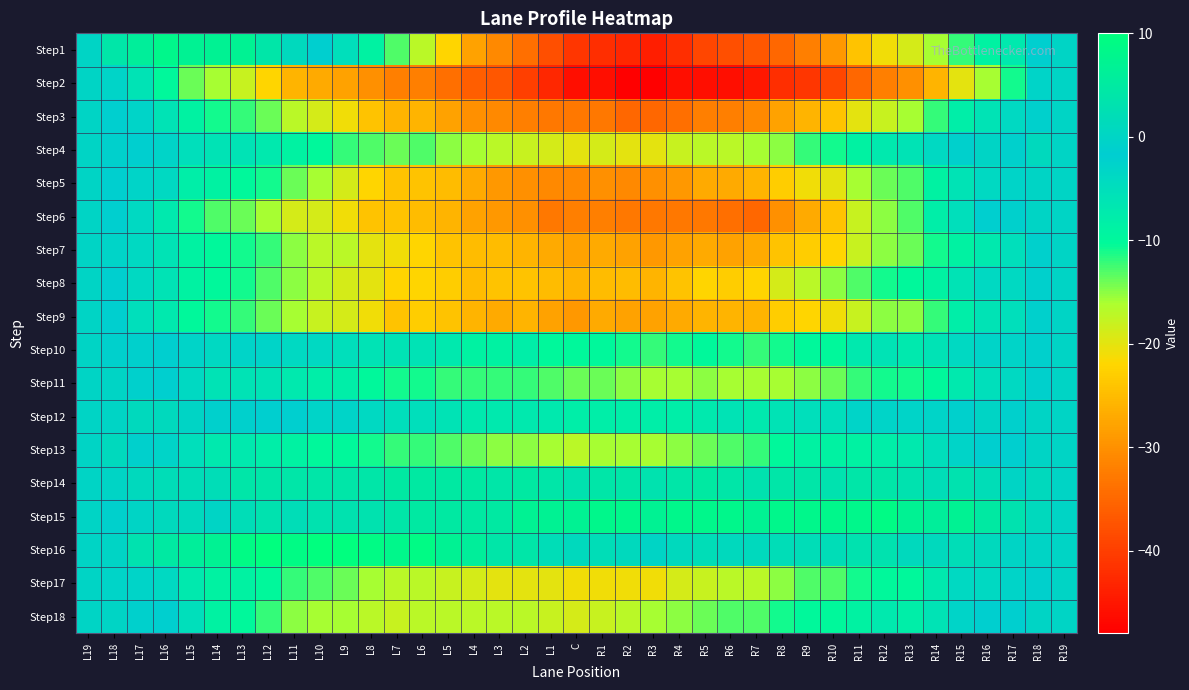

Reading right to left, transcribe all the data shown in this chart.

Step1: R19=0	R18=-2	R17=-7	R16=-9	R15=-12	R14=-16	R13=-19	R12=-21	R11=-24	R10=-29	R9=-32	R8=-35	R7=-37	R6=-38	R5=-39	R4=-42	R3=-44	R2=-43	R1=-42	C=-41	L1=-38	L2=-34	L3=-31	L4=-28	L5=-22	L6=-17	L7=-13	L8=-9	L9=-5	L10=-2	L11=1	L12=4	L13=7	L14=7	L15=7	L16=8	L17=6	L18=4	L19=0
Step2: R19=0	R18=-3	R17=-11	R16=-16	R15=-20	R14=-26	R13=-30	R12=-32	R11=-35	R10=-39	R9=-41	R8=-42	R7=-45	R6=-46	R5=-46	R4=-46	R3=-48	R2=-48	R1=-46	C=-46	L1=-43	L2=-40	L3=-37	L4=-36	L5=-34	L6=-32	L7=-32	L8=-30	L9=-28	L10=-27	L11=-26	L12=-22	L13=-18	L14=-16	L15=-14	L16=-10	L17=-6	L18=-3	L19=0
Step3: R19=0	R18=-1	R17=-4	R16=-6	R15=-8	R14=-12	R13=-16	R12=-18	R11=-20	R10=-24	R9=-26	R8=-28	R7=-31	R6=-32	R5=-32	R4=-34	R3=-35	R2=-35	R1=-33	C=-33	L1=-33	L2=-32	L3=-31	L4=-30	L5=-28	L6=-26	L7=-26	L8=-24	L9=-21	L10=-19	L11=-17	L12=-14	L13=-12	L14=-11	L15=-9	L16=-6	L17=-3	L18=-2	L19=0
Step4: R19=0	R18=1	R17=-1	R16=0	R15=-1	R14=-4	R13=-6	R12=-7	R11=-9	R10=-11	R9=-12	R8=-15	R7=-16	R6=-17	R5=-17	R4=-18	R3=-20	R2=-20	R1=-19	C=-20	L1=-19	L2=-18	L3=-17	L4=-16	L5=-15	L6=-13	L7=-14	L8=-13	L9=-12	L10=-10	L11=-9	L12=-7	L13=-6	L14=-6	L15=-5	L16=-3	L17=-2	L18=-1	L19=0
Step5: R19=0	R18=0	R17=-3	R16=-4	R15=-6	R14=-9	R13=-13	R12=-14	R11=-16	R10=-20	R9=-21	R8=-23	R7=-26	R6=-27	R5=-27	R4=-29	R3=-30	R2=-31	R1=-30	C=-31	L1=-31	L2=-30	L3=-29	L4=-27	L5=-25	L6=-24	L7=-24	L8=-22	L9=-19	L10=-16	L11=-14	L12=-11	L13=-10	L14=-9	L15=-8	L16=-4	L17=-3	L18=-2	L19=0
Step6: R19=0	R18=0	R17=-1	R16=-2	R15=-5	R14=-8	R13=-13	R12=-15	R11=-18	R10=-24	R9=-27	R8=-30	R7=-35	R6=-34	R5=-33	R4=-33	R3=-33	R2=-33	R1=-32	C=-32	L1=-33	L2=-30	L3=-29	L4=-28	L5=-26	L6=-25	L7=-24	L8=-24	L9=-21	L10=-19	L11=-19	L12=-16	L13=-14	L14=-13	L15=-11	L16=-7	L17=-4	L18=-2	L19=0
Step7: R19=0	R18=-1	R17=-5	R16=-7	R15=-9	R14=-11	R13=-14	R12=-15	R11=-18	R10=-22	R9=-23	R8=-24	R7=-27	R6=-28	R5=-27	R4=-28	R3=-29	R2=-28	R1=-27	C=-28	L1=-27	L2=-26	L3=-25	L4=-25	L5=-24	L6=-22	L7=-21	L8=-20	L9=-17	L10=-17	L11=-15	L12=-12	L13=-11	L14=-10	L15=-9	L16=-6	L17=-4	L18=-3	L19=0
Step8: R19=0	R18=-1	R17=-4	R16=-4	R15=-6	R14=-9	R13=-10	R12=-11	R11=-13	R10=-15	R9=-17	R8=-19	R7=-22	R6=-23	R5=-22	R4=-24	R3=-26	R2=-25	R1=-25	C=-26	L1=-25	L2=-24	L3=-24	L4=-25	L5=-23	L6=-22	L7=-22	L8=-20	L9=-19	L10=-17	L11=-15	L12=-13	L13=-11	L14=-10	L15=-9	L16=-6	L17=-4	L18=-2	L19=0
Step9: R19=0	R18=-1	R17=-5	R16=-6	R15=-8	R14=-12	R13=-15	R12=-15	R11=-18	R10=-21	R9=-22	R8=-23	R7=-26	R6=-26	R5=-26	R4=-27	R3=-28	R2=-28	R1=-27	C=-29	L1=-28	L2=-26	L3=-27	L4=-26	L5=-24	L6=-23	L7=-24	L8=-21	L9=-19	L10=-18	L11=-16	L12=-14	L13=-12	L14=-11	L15=-10	L16=-7	L17=-5	L18=-2	L19=0
Step10: R19=0	R18=-1	R17=-3	R16=-3	R15=-4	R14=-6	R13=-7	R12=-6	R11=-7	R10=-10	R9=-10	R8=-11	R7=-12	R6=-11	R5=-10	R4=-11	R3=-12	R2=-11	R1=-10	C=-10	L1=-10	L2=-8	L3=-9	L4=-9	L5=-7	L6=-6	L7=-6	L8=-6	L9=-5	L10=-4	L11=-4	L12=-3	L13=-3	L14=-4	L15=-3	L16=-2	L17=-1	L18=-1	L19=0
Step11: R19=0	R18=-1	R17=-4	R16=-5	R15=-7	R14=-10	R13=-11	R12=-11	R11=-12	R10=-14	R9=-15	R8=-16	R7=-16	R6=-16	R5=-15	R4=-16	R3=-16	R2=-15	R1=-14	C=-14	L1=-13	L2=-12	L3=-12	L4=-12	L5=-12	L6=-11	L7=-11	L8=-10	L9=-8	L10=-8	L11=-7	L12=-6	L13=-6	L14=-6	L15=-4	L16=-2	L17=-1	L18=0	L19=0
Step12: R19=0	R18=0	R17=-1	R16=0	R15=-1	R14=-3	R13=-3	R12=-3	R11=-3	R10=-5	R9=-5	R8=-6	R7=-7	R6=-6	R5=-7	R4=-8	R3=-8	R2=-8	R1=-8	C=-8	L1=-7	L2=-7	L3=-7	L4=-7	L5=-6	L6=-5	L7=-5	L8=-4	L9=-3	L10=-3	L11=-2	L12=-2	L13=-1	L14=-1	L15=0	L16=1	L17=1	L18=0	L19=0
Step13: R19=0	R18=0	R17=-2	R16=-2	R15=-3	R14=-5	R13=-7	R12=-8	R11=-9	R10=-9	R9=-9	R8=-10	R7=-12	R6=-13	R5=-14	R4=-15	R3=-16	R2=-16	R1=-16	C=-17	L1=-16	L2=-15	L3=-15	L4=-14	L5=-13	L6=-12	L7=-12	L8=-11	L9=-10	L10=-10	L11=-9	L12=-8	L13=-7	L14=-7	L15=-5	L16=-3	L17=-1	L18=1	L19=0
Step14: R19=0	R18=1	R17=0	R16=2	R15=3	R14=2	R13=3	R12=4	R11=4	R10=3	R9=4	R8=4	R7=3	R6=4	R5=5	R4=4	R3=3	R2=4	R1=4	C=3	L1=4	L2=5	L3=4	L4=5	L5=5	L6=5	L7=5	L8=4	L9=4	L10=4	L11=4	L12=4	L13=4	L14=2	L15=2	L16=2	L17=1	L18=0	L19=0
Step15: R19=0	R18=1	R17=3	R16=5	R15=7	R14=6	R13=7	R12=9	R11=8	R10=8	R9=8	R8=8	R7=7	R6=8	R5=8	R4=8	R3=7	R2=8	R1=8	C=7	L1=7	L2=7	L3=5	L4=5	L5=5	L6=5	L7=4	L8=3	L9=3	L10=3	L11=2	L12=3	L13=2	L14=0	L15=1	L16=1	L17=0	L18=-1	L19=0
Step16: R19=0	R18=0	R17=0	R16=1	R15=2	R14=1	R13=1	R12=3	R11=3	R10=2	R9=2	R8=2	R7=1	R6=1	R5=2	R4=1	R3=0	R2=1	R1=2	C=1	L1=2	L2=4	L3=4	L4=6	L5=7	L6=9	L7=8	L8=9	L9=10	L10=10	L11=9	L12=10	L13=9	L14=7	L15=6	L16=5	L17=3	L18=0	L19=0
Step17: R19=0	R18=-1	R17=-3	R16=-4	R15=-4	R14=-7	R13=-10	R12=-10	R11=-11	R10=-13	R9=-13	R8=-15	R7=-17	R6=-17	R5=-18	R4=-19	R3=-21	R2=-21	R1=-21	C=-21	L1=-20	L2=-20	L3=-20	L4=-19	L5=-18	L6=-17	L7=-17	L8=-16	L9=-14	L10=-13	L11=-12	L12=-10	L13=-9	L14=-9	L15=-7	L16=-4	L17=-3	L18=-3	L19=0
Step18: R19=0	R18=0	R17=-2	R16=-2	R15=-3	R14=-6	R13=-8	R12=-7	R11=-9	R10=-10	R9=-10	R8=-11	R7=-13	R6=-13	R5=-14	R4=-15	R3=-16	R2=-17	R1=-18	C=-19	L1=-18	L2=-17	L3=-17	L4=-17	L5=-17	L6=-17	L7=-18	L8=-17	L9=-16	L10=-16	L11=-15	L12=-12	L13=-10	L14=-9	L15=-5	L16=-2	L17=-1	L18=0	L19=0